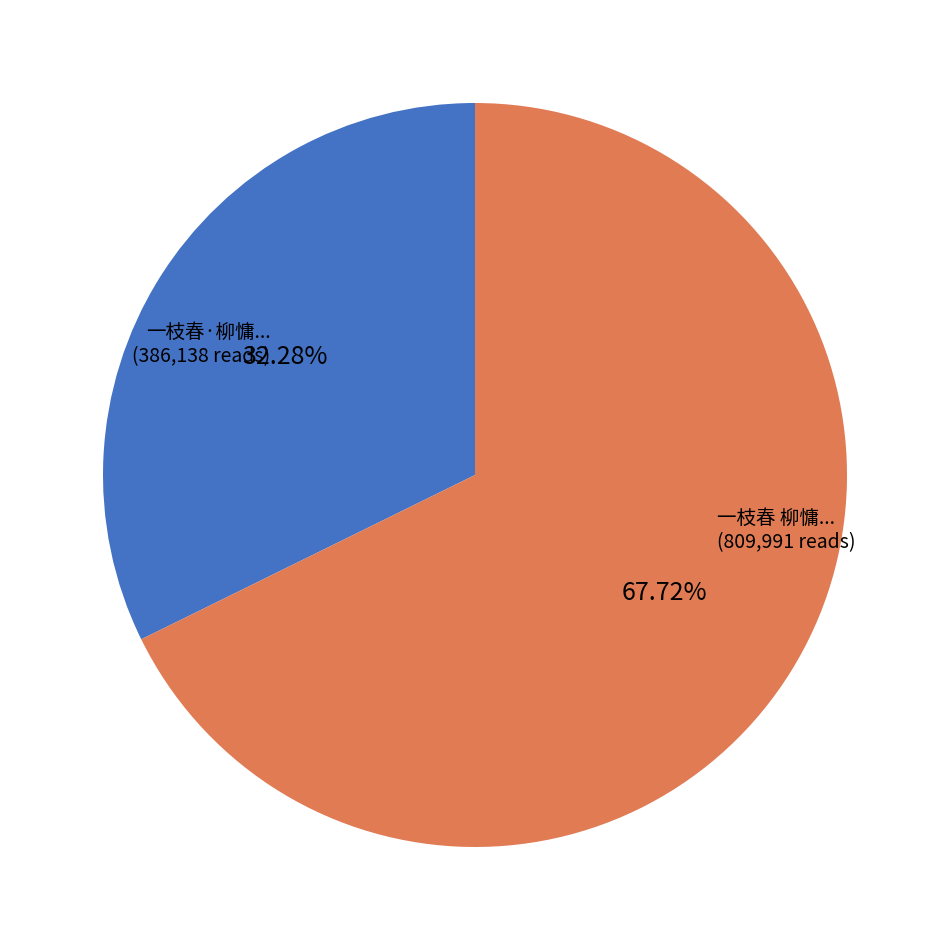

Does any single category account for the majority?

Yes